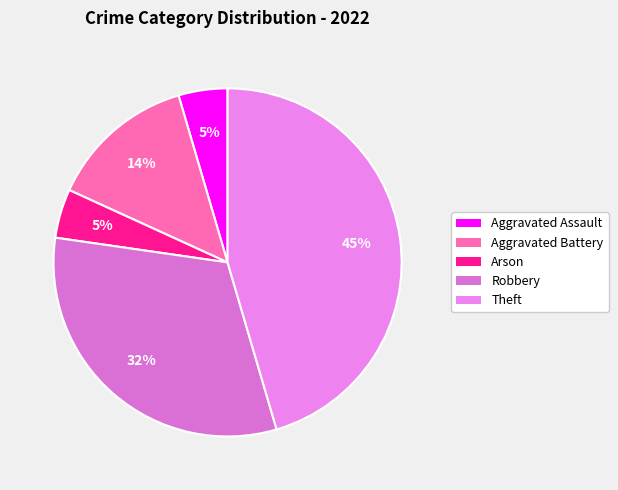

Is there any slice that represents more than half of the pie?

No